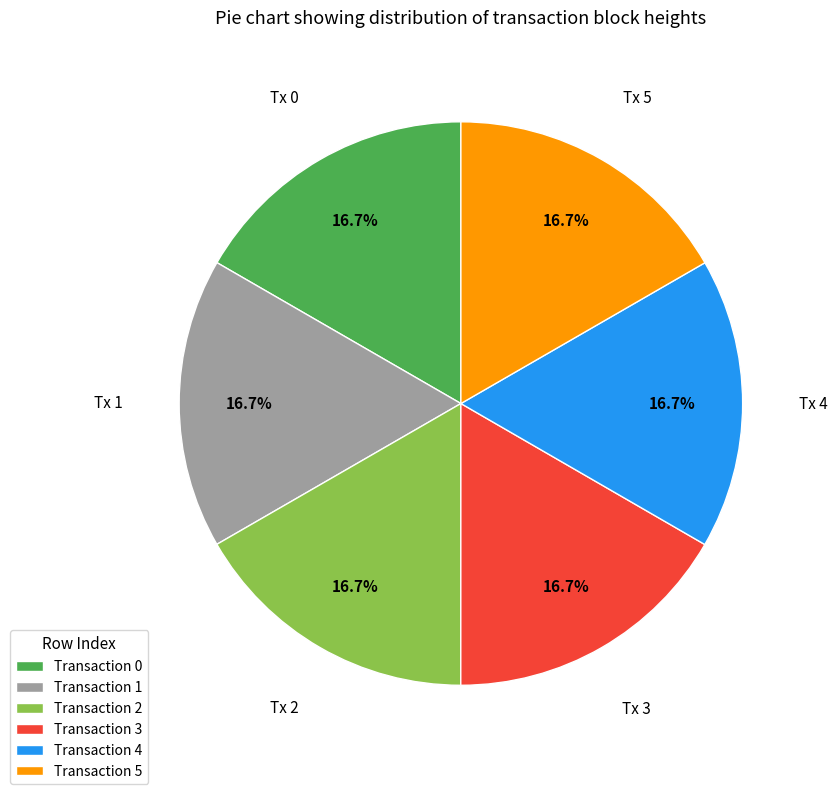

How much of the chart is everything except Transaction 3?

83.3%